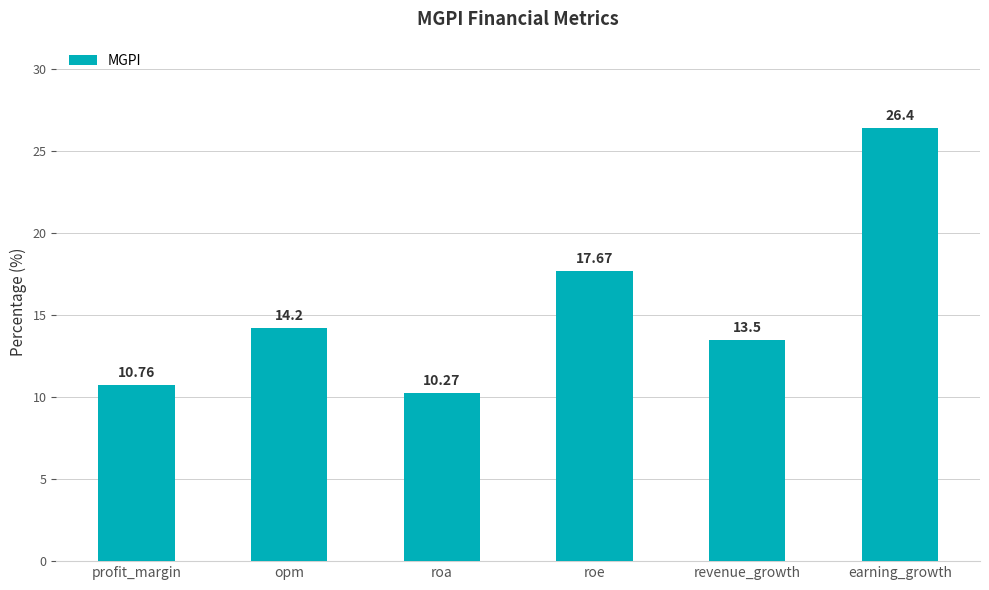

How many data points are less than 14?

3